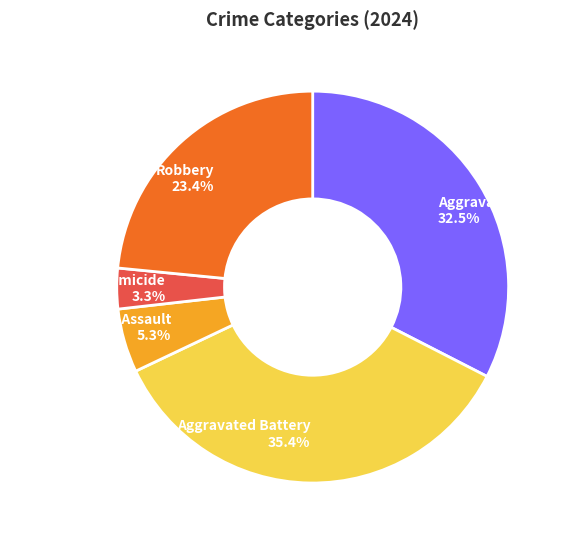

Which slice is the largest?

Aggravated Battery